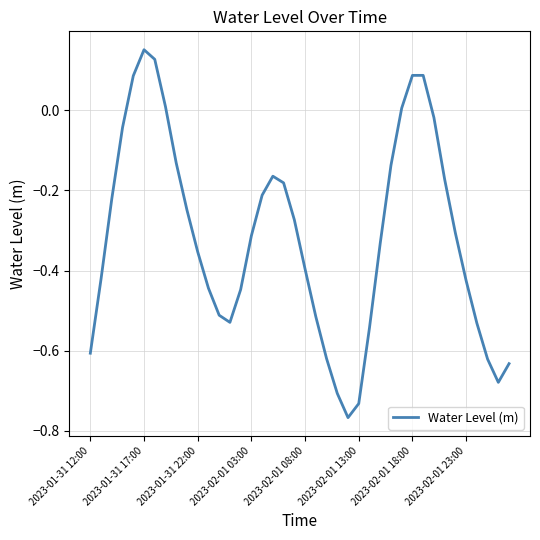

What is the difference between the maximum and minimum values?

0.9